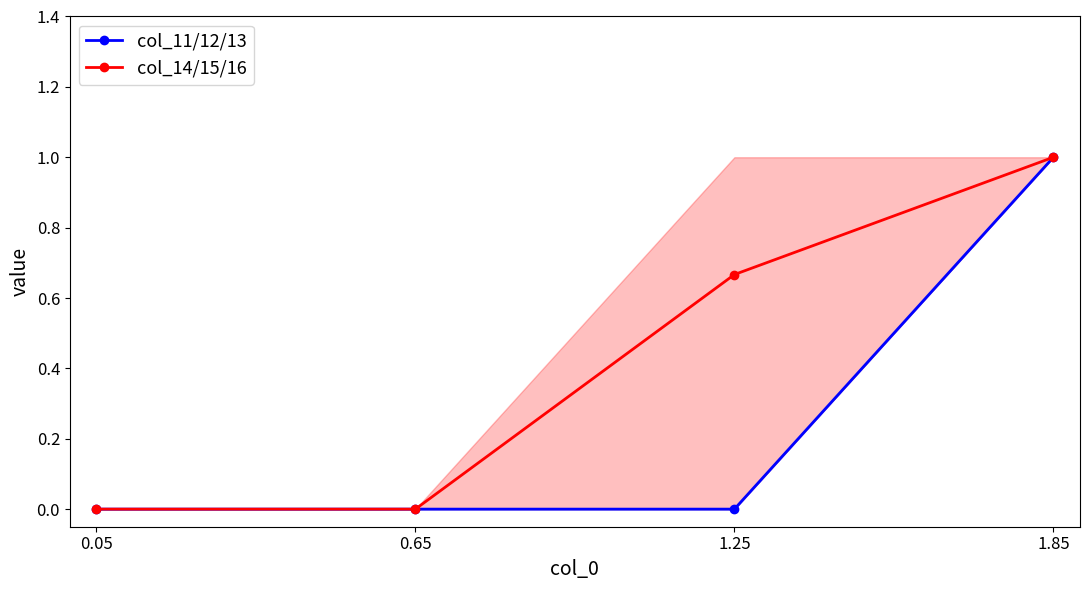

At which category is the sum across all series the highest?

1.85